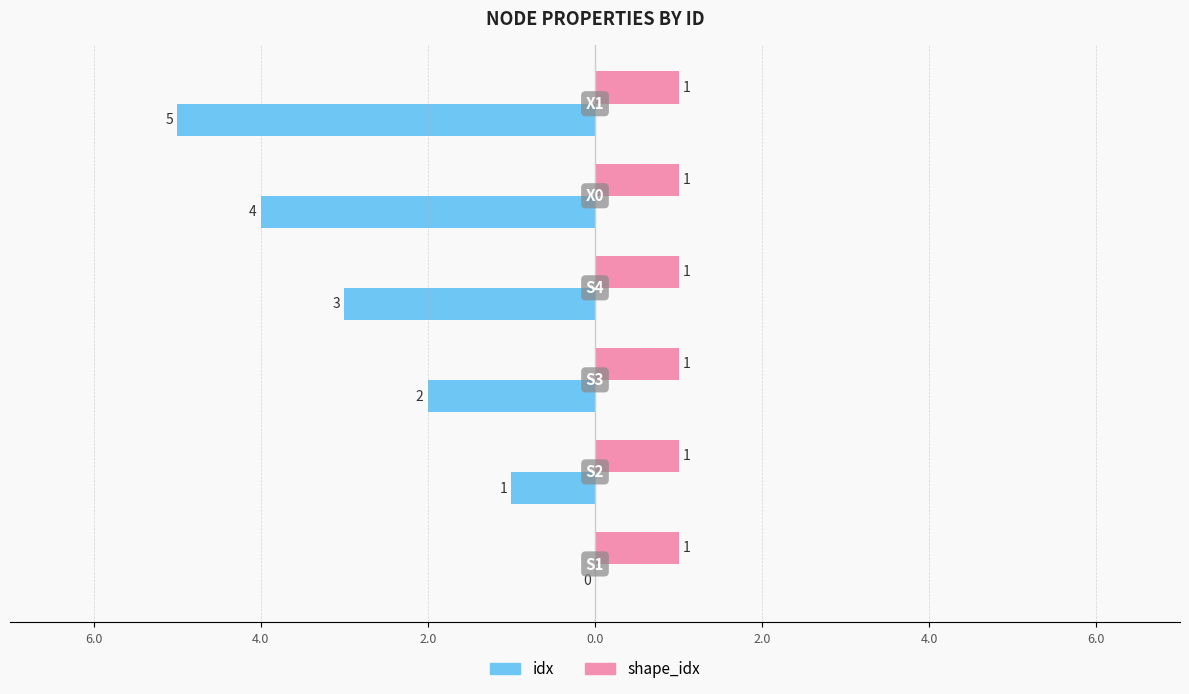

What are all the series names shown in the legend?

idx, shape_idx